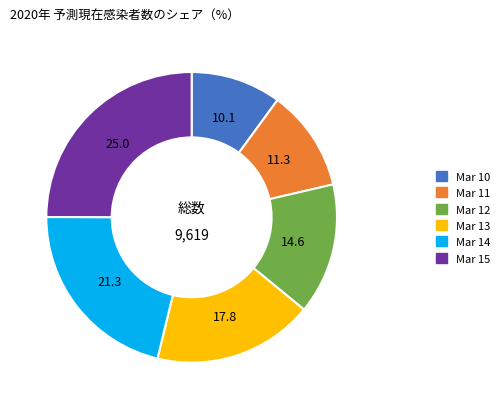

Does any single category account for the majority?

No